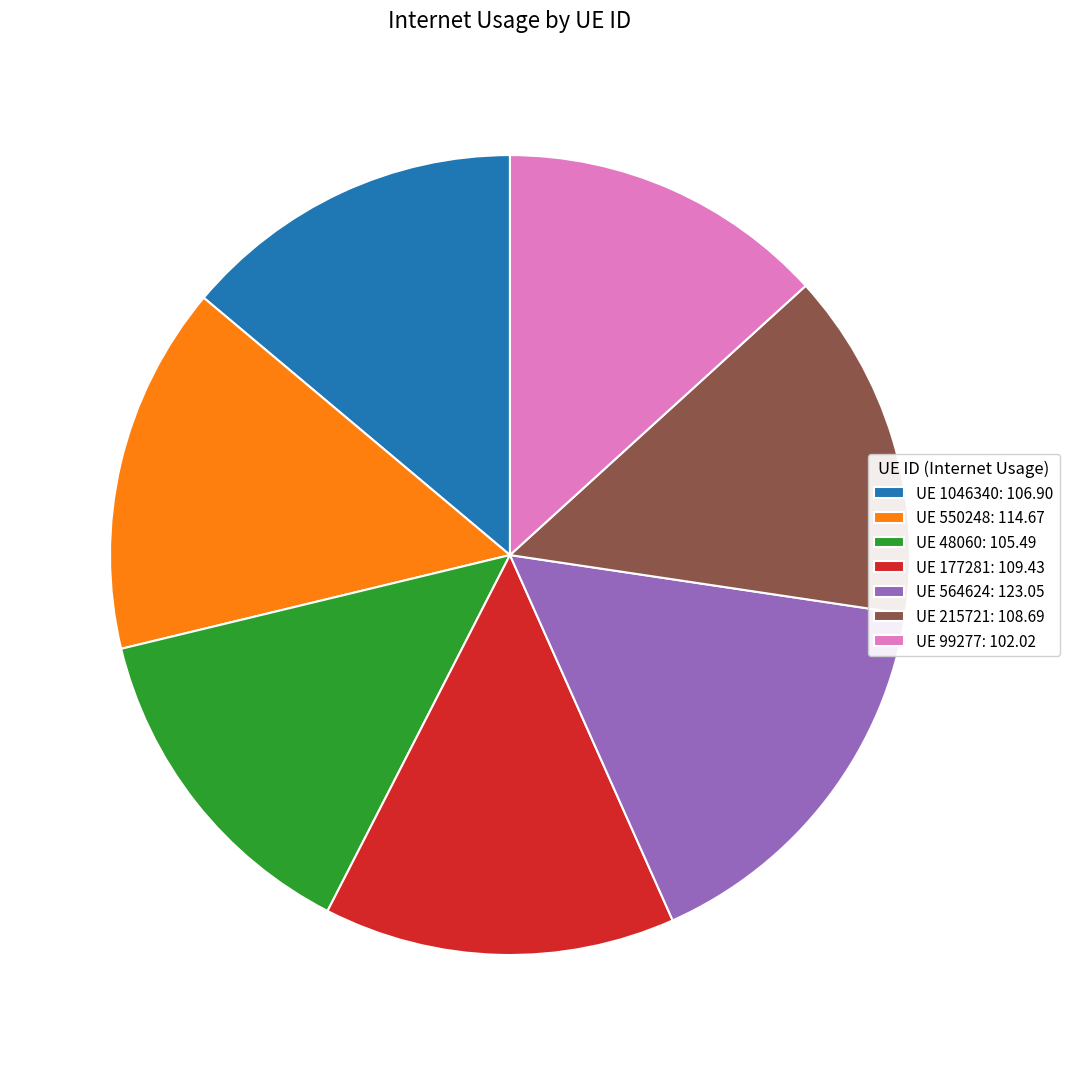

Is UE 564624: 123.05 the majority of the pie?

No